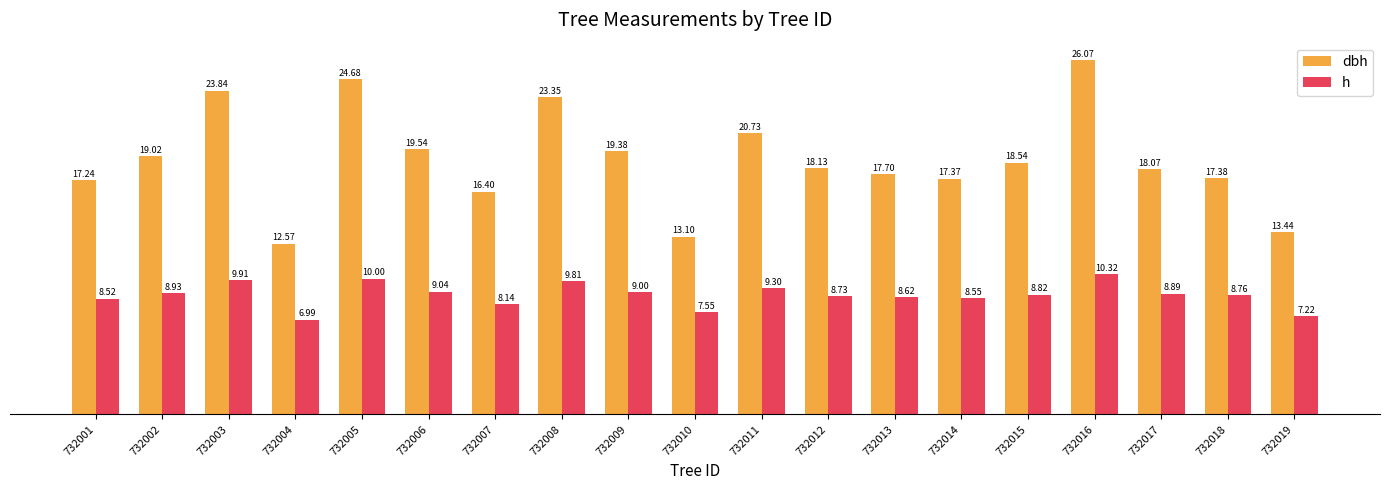

What is the difference between the highest and lowest values at 732008?

13.5